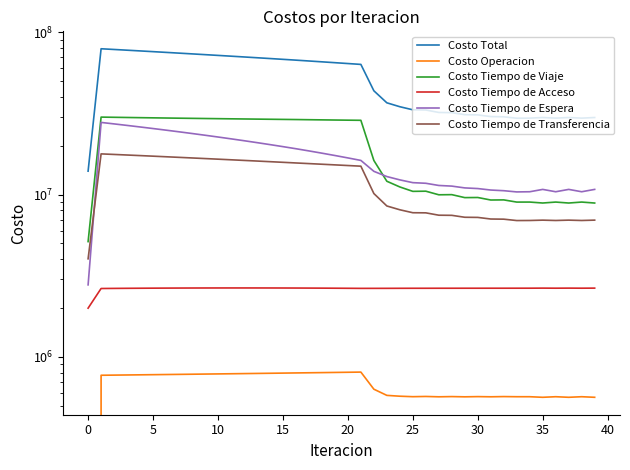

What is the value of the Costo Tiempo de Viaje point at the 8th from the left?

29506230.2